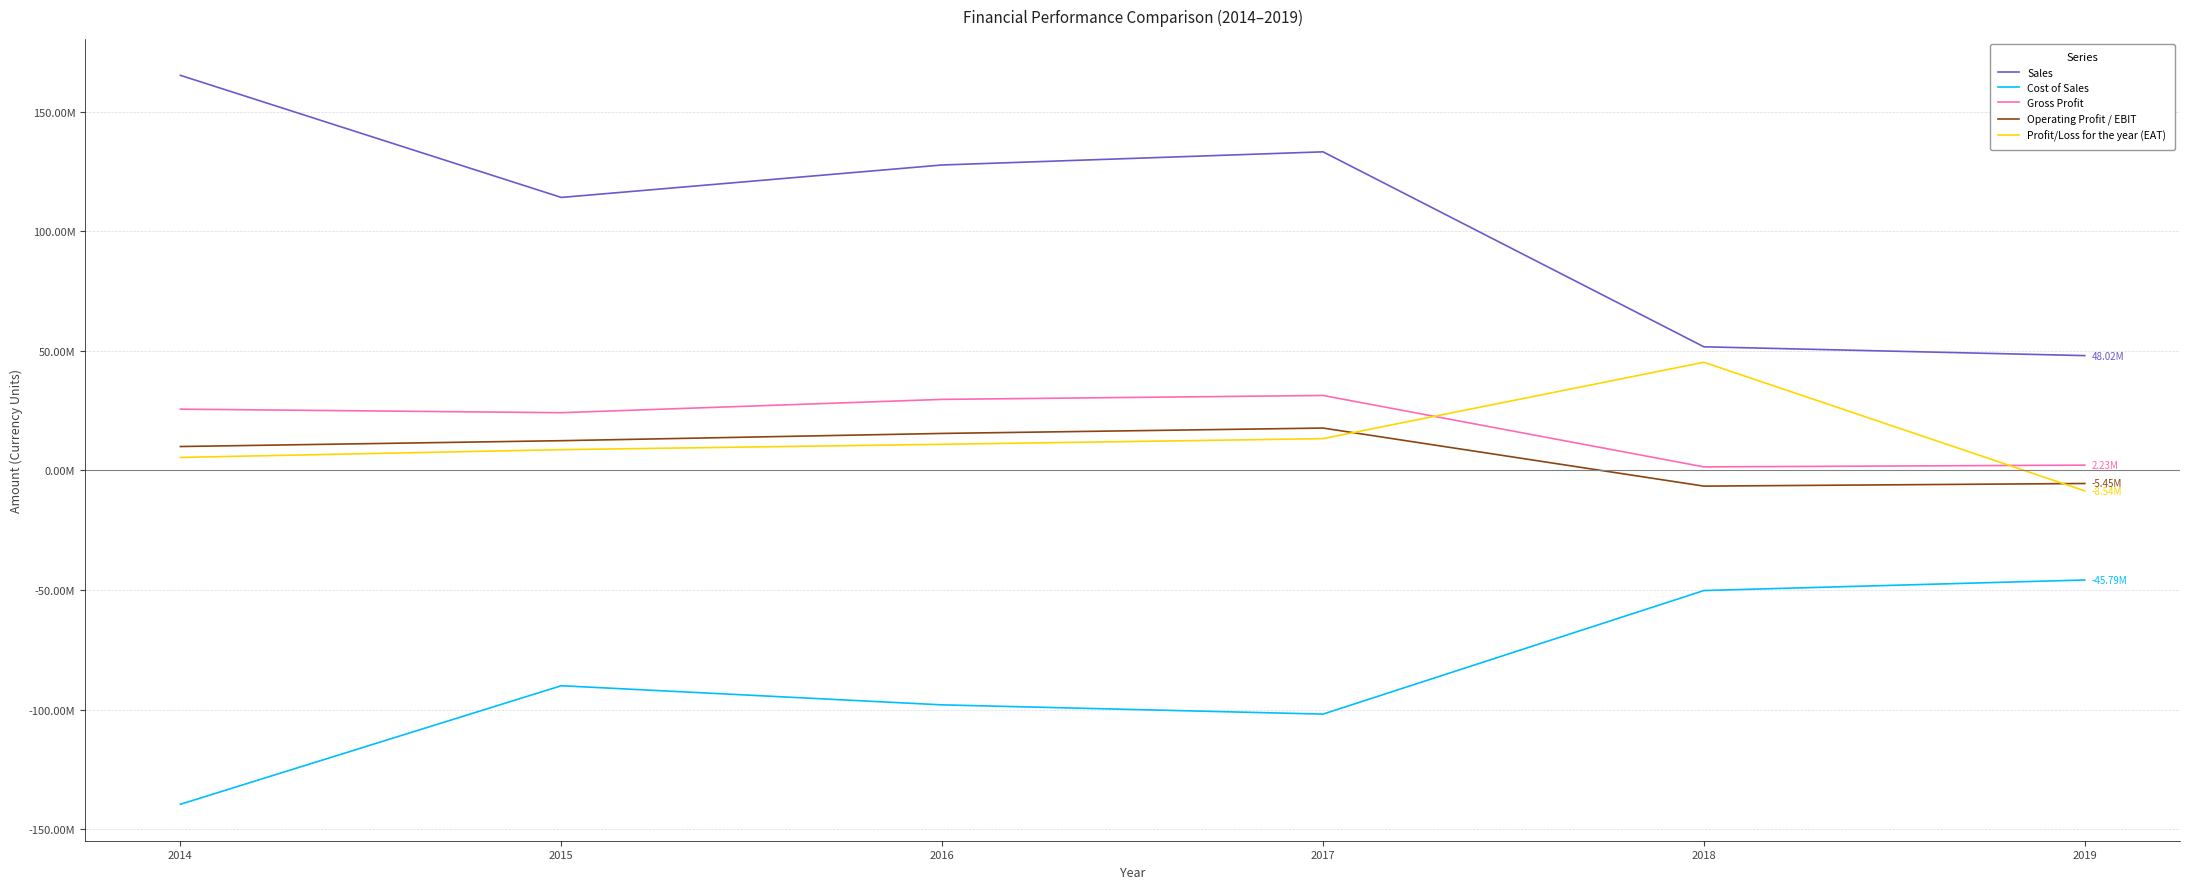

What is the difference between the maximum and minimum values in the Operating Profit / EBIT series?

24273923